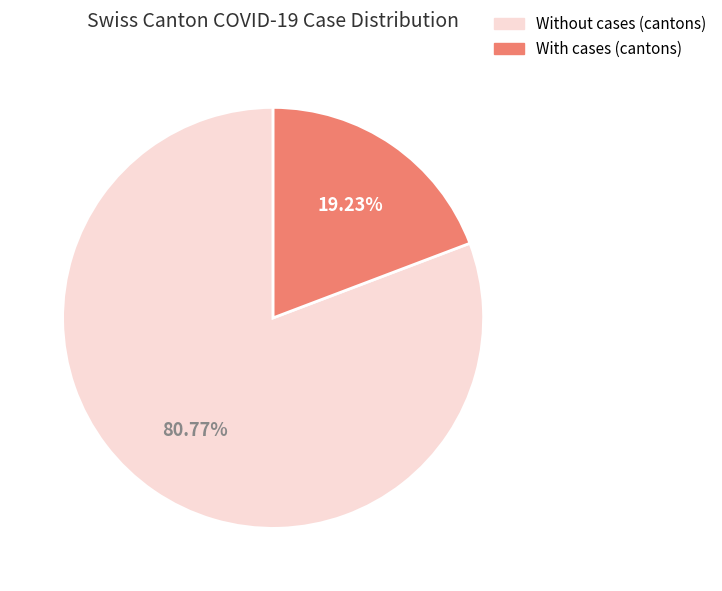

How many segments does this pie chart have?

2